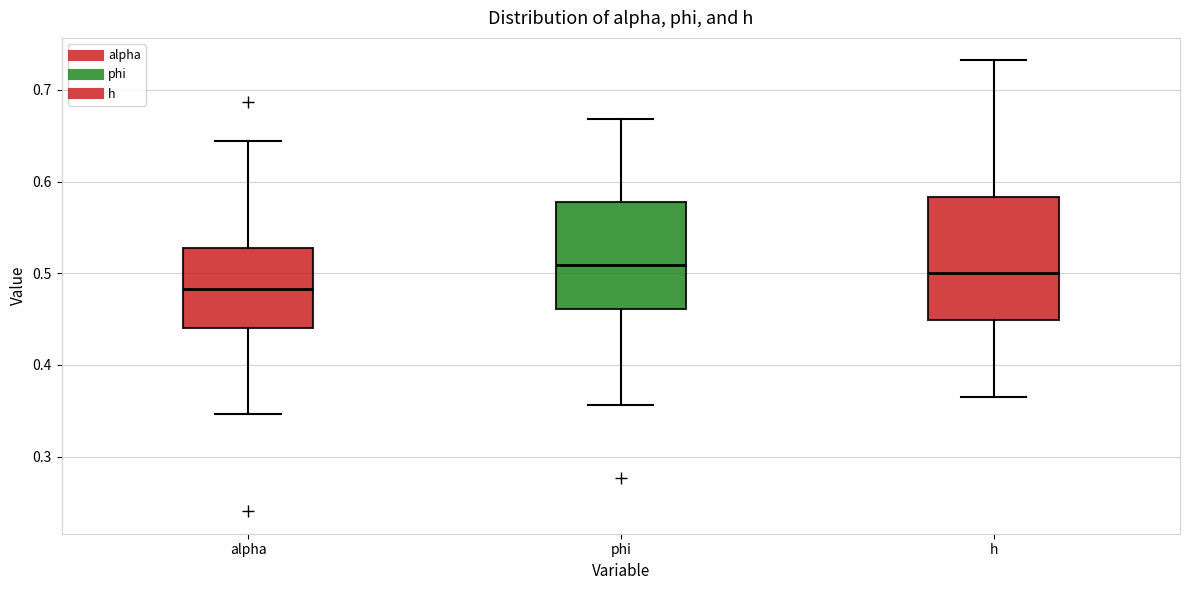

Reading left to right, transcribe this box plot: for each box, give where its median line is, the range the box spans, and where its two whiskers end, as read against the y-axis. The values are not printed on the chart, so give them approximately, as read against the axis.

alpha: median 0.48, box 0.44 to 0.53, whiskers 0.35 to 0.64
phi: median 0.51, box 0.46 to 0.58, whiskers 0.36 to 0.67
h: median 0.50, box 0.45 to 0.58, whiskers 0.36 to 0.73